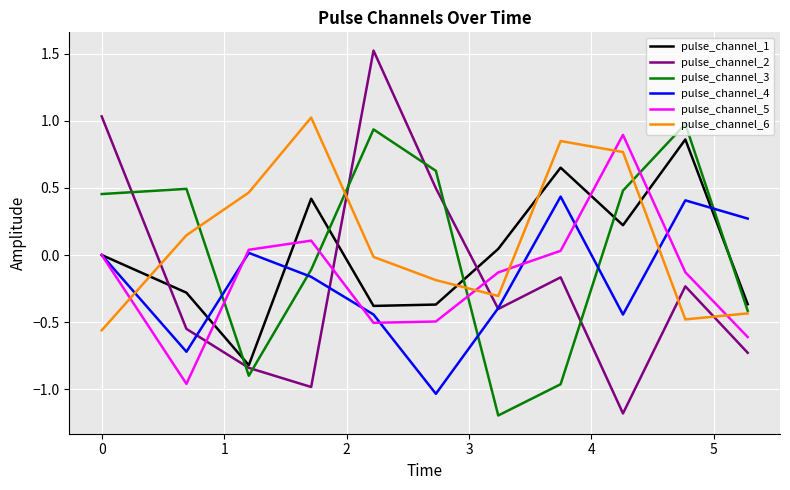

Which series has the largest range (max minus min)?

pulse_channel_2